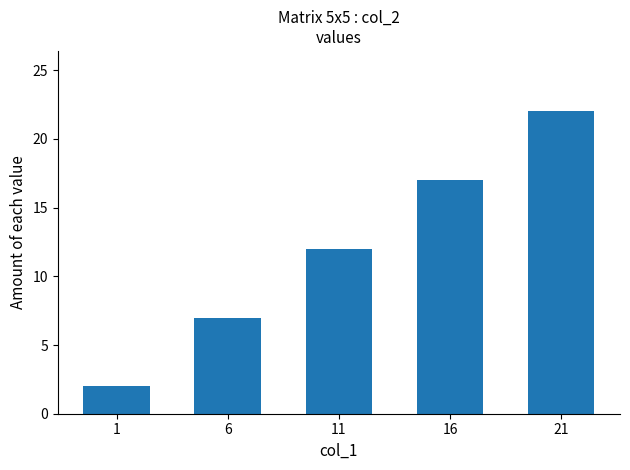

Does the chart contain stacked bars?

No